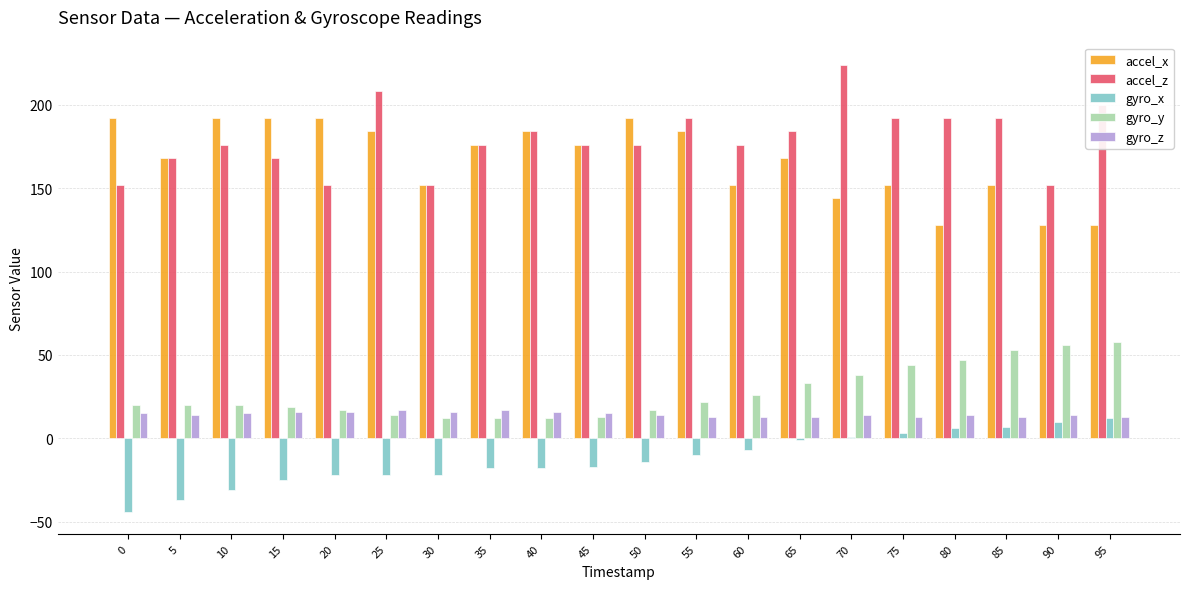

How many accel_x values are between 152 and 192?

16